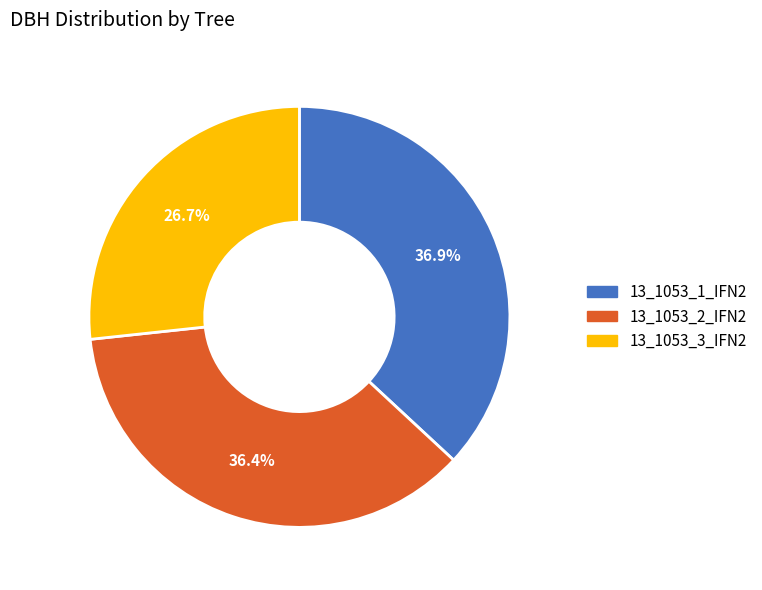

To the nearest percent, what is the difference between the largest and smallest slice percentages?

10%